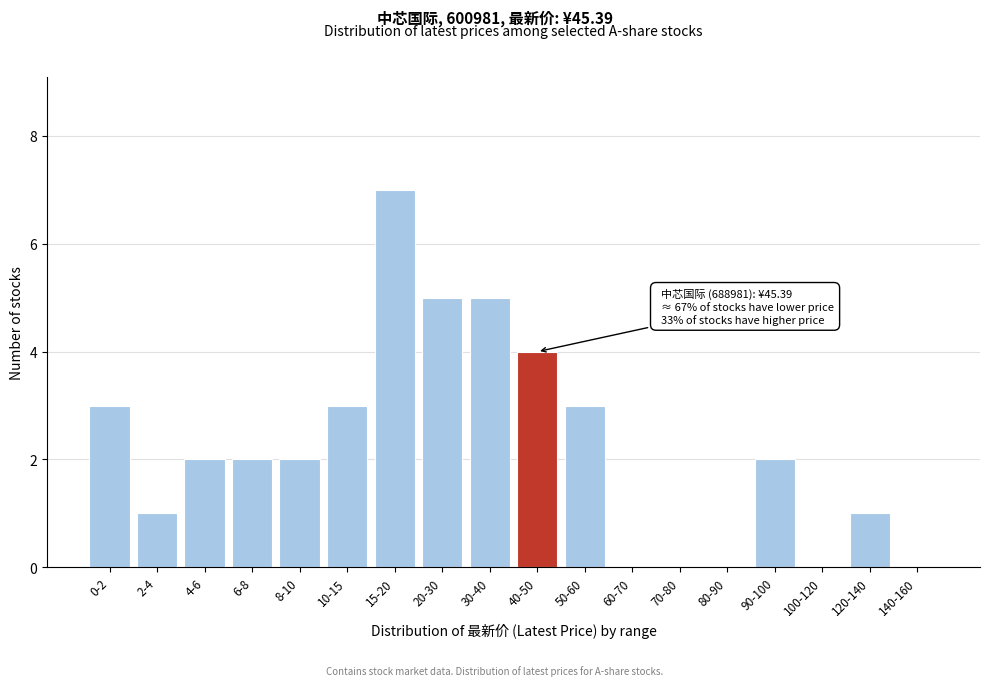

Reading left to right, what are all the values shown in this chart?

0-2=3	2-4=1	4-6=2	6-8=2	8-10=2	10-15=3	15-20=7	20-30=5	30-40=5	40-50=4	50-60=3	60-70=0	70-80=0	80-90=0	90-100=2	100-120=0	120-140=1	140-160=0